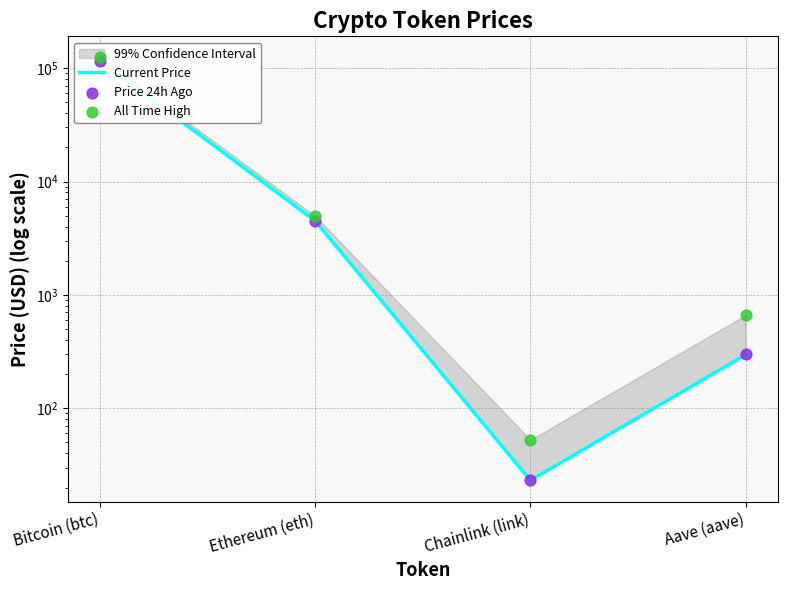

Which series has the largest total across all categories?

All Time High